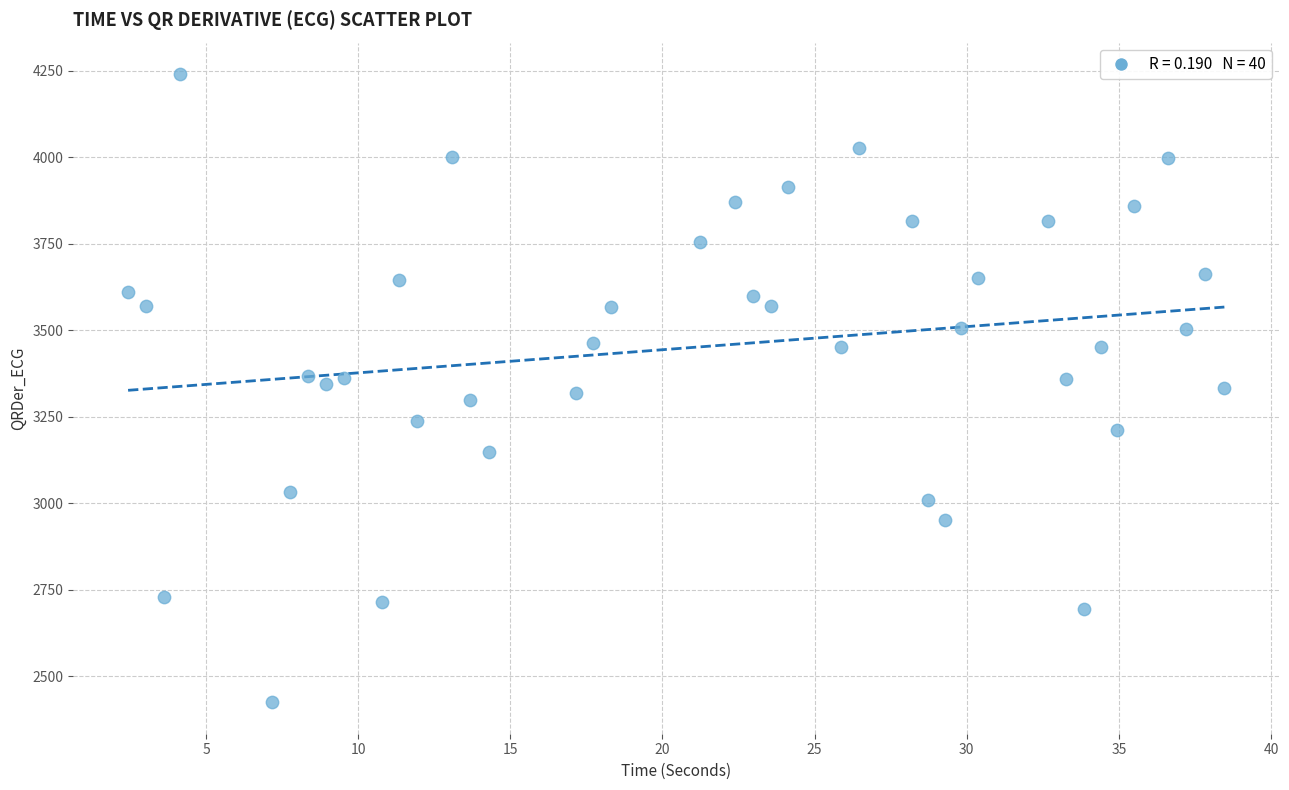

What is the range of Y values (max minus min)?

1815.9